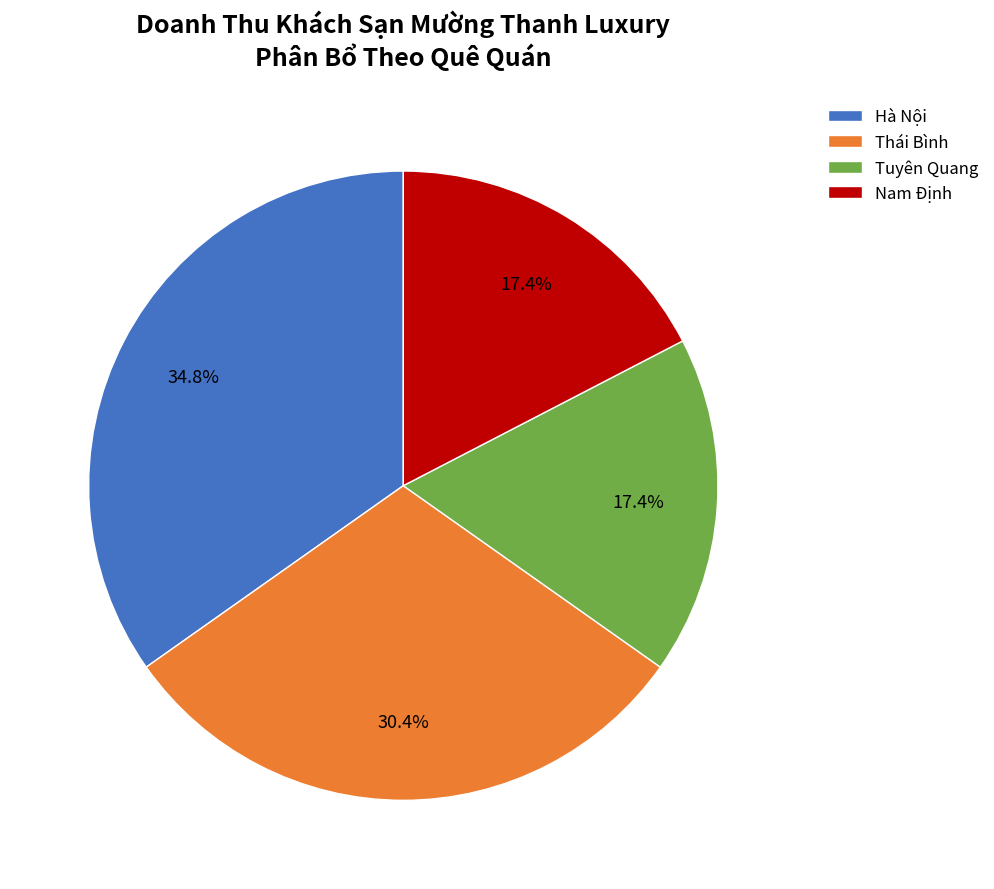

How much of the chart is everything except Hà Nội?

65.2%